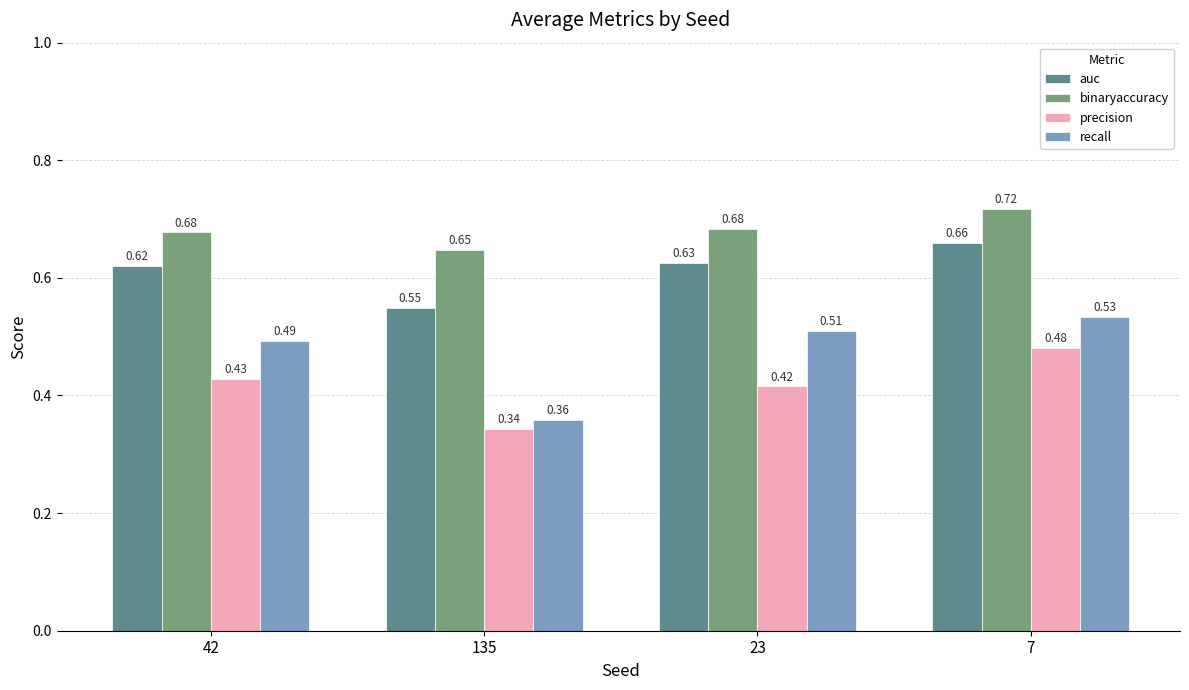

What is the sum of all binaryaccuracy values?

2.7